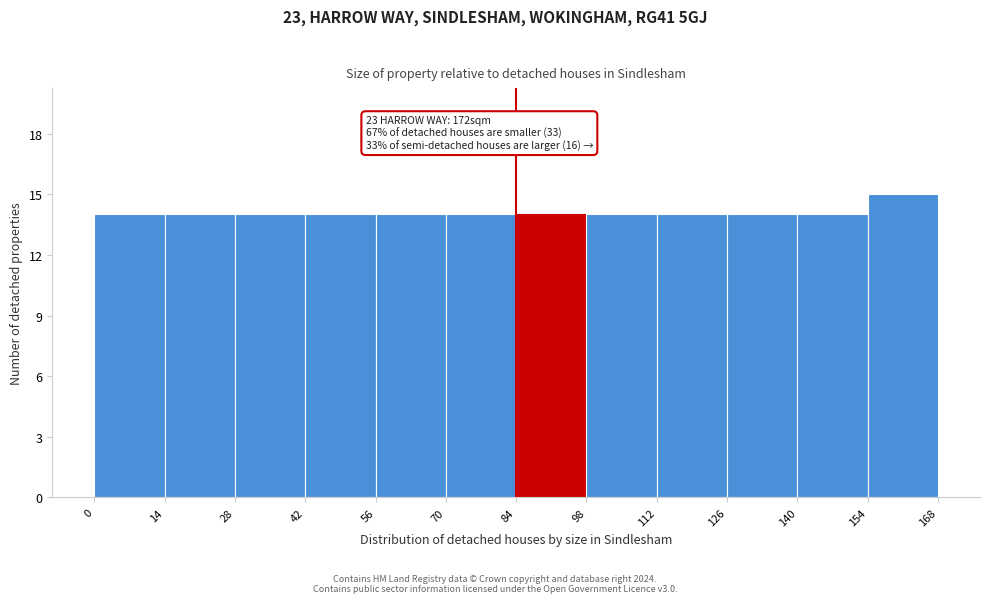

Over which range of the x-axis is the bar tallest?

154 to 168